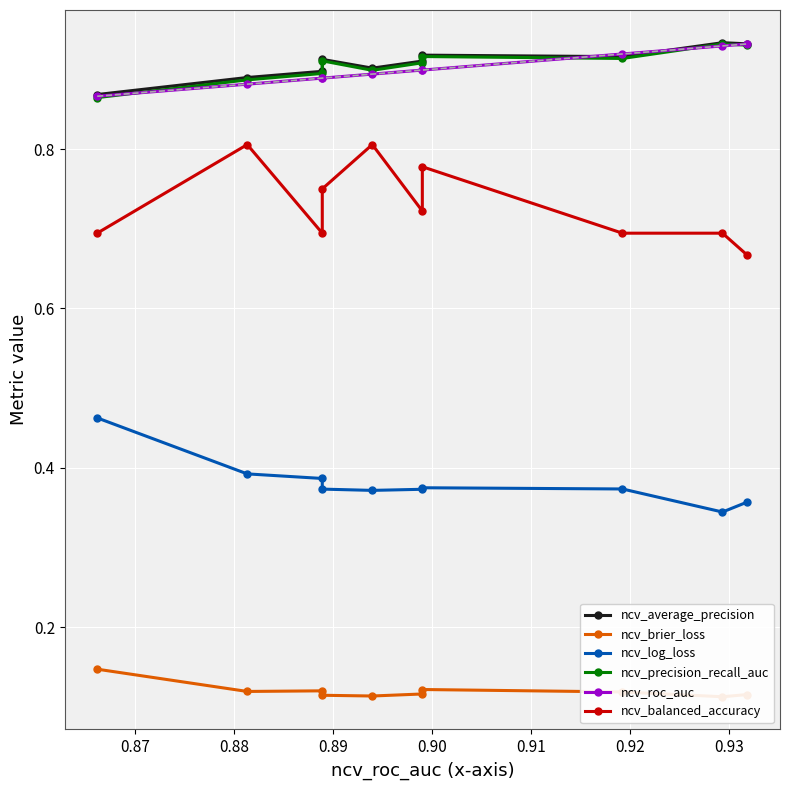

What is the value of the ncv_precision_recall_auc point at the 8th from the left?

0.9